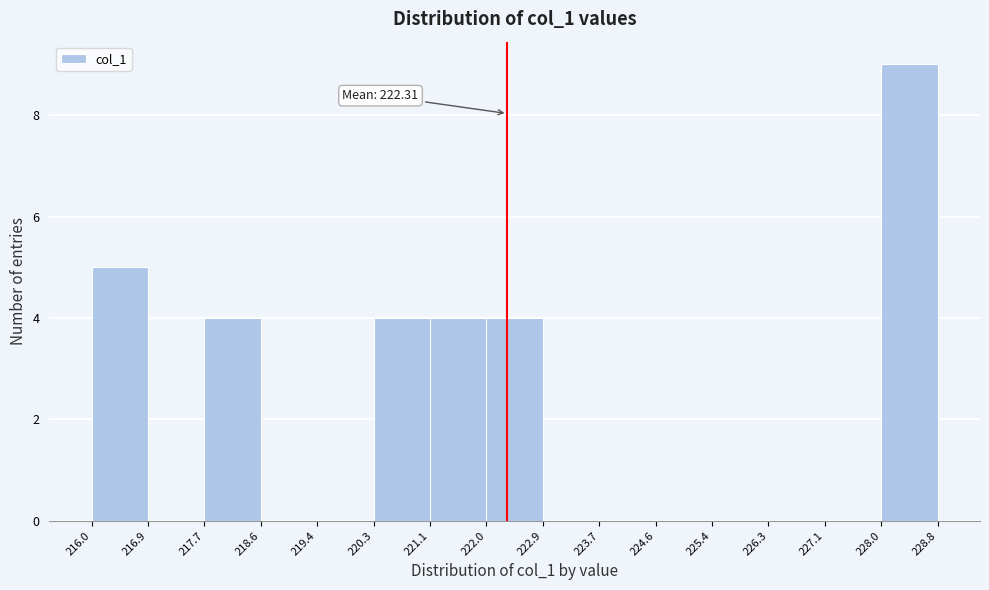

Over which range of the x-axis is the bar tallest?

228.0 to 228.8